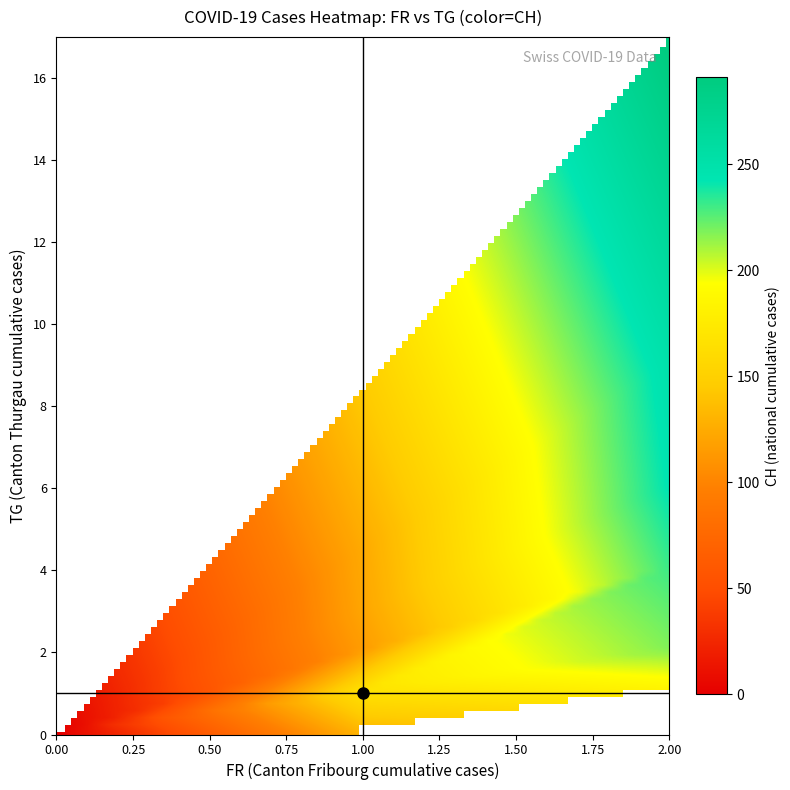

Between 9 and 23, which is larger?

23